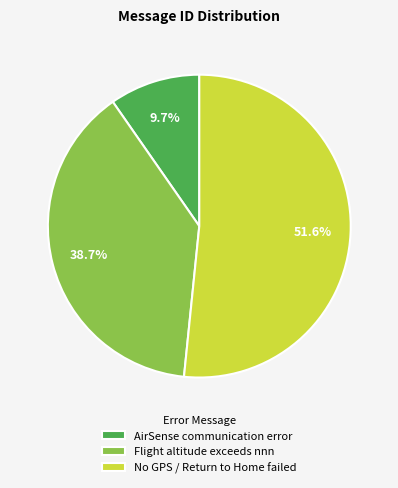

To the nearest percent, what is the difference between the Flight altitude exceeds nnn and AirSense communication error slice percentages?

29%